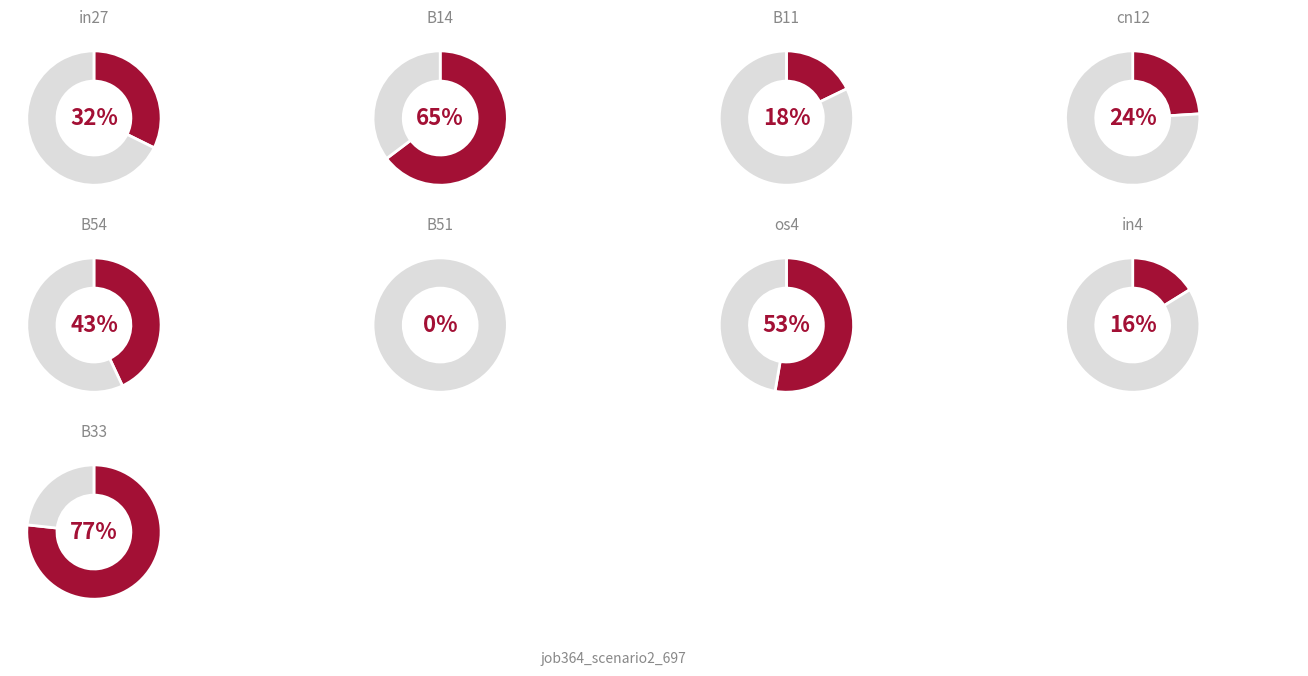

How many segments does this pie chart have?

9